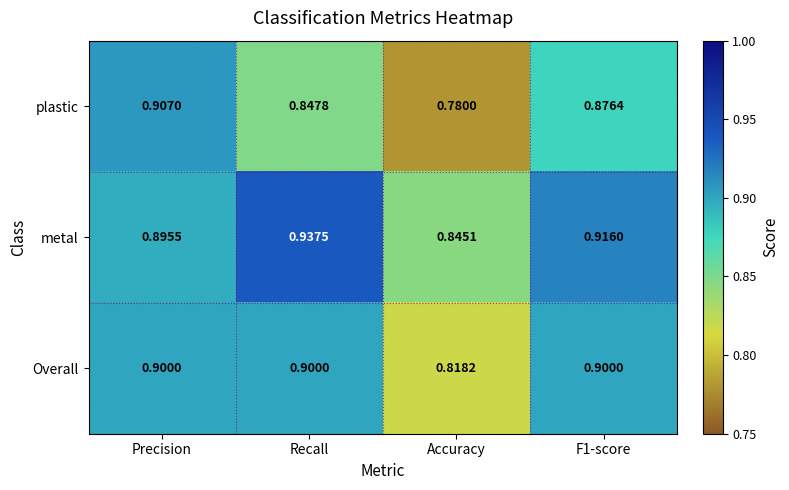

Rank the series at F1-score from highest to lowest value.

metal, Overall, plastic